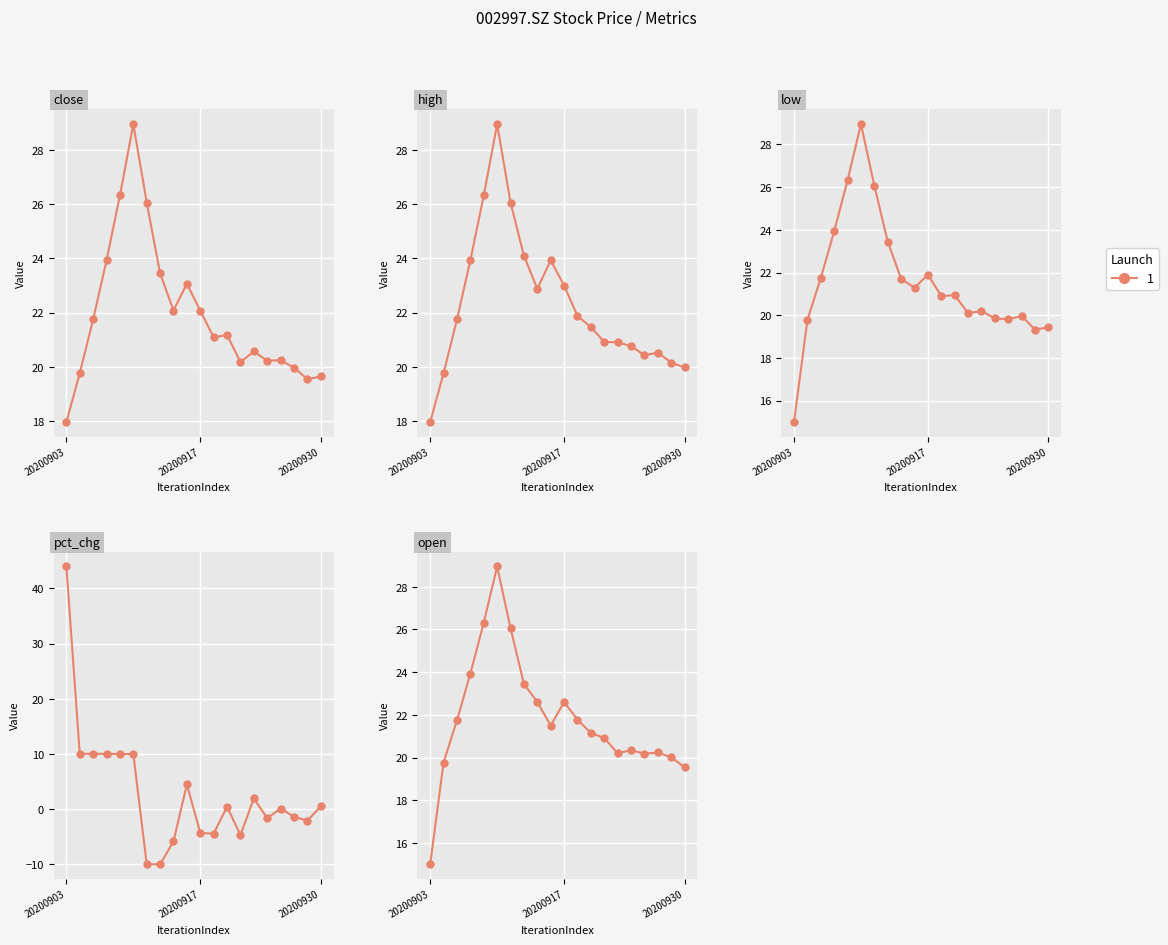

True or false: low and open intersect in this chart.

False